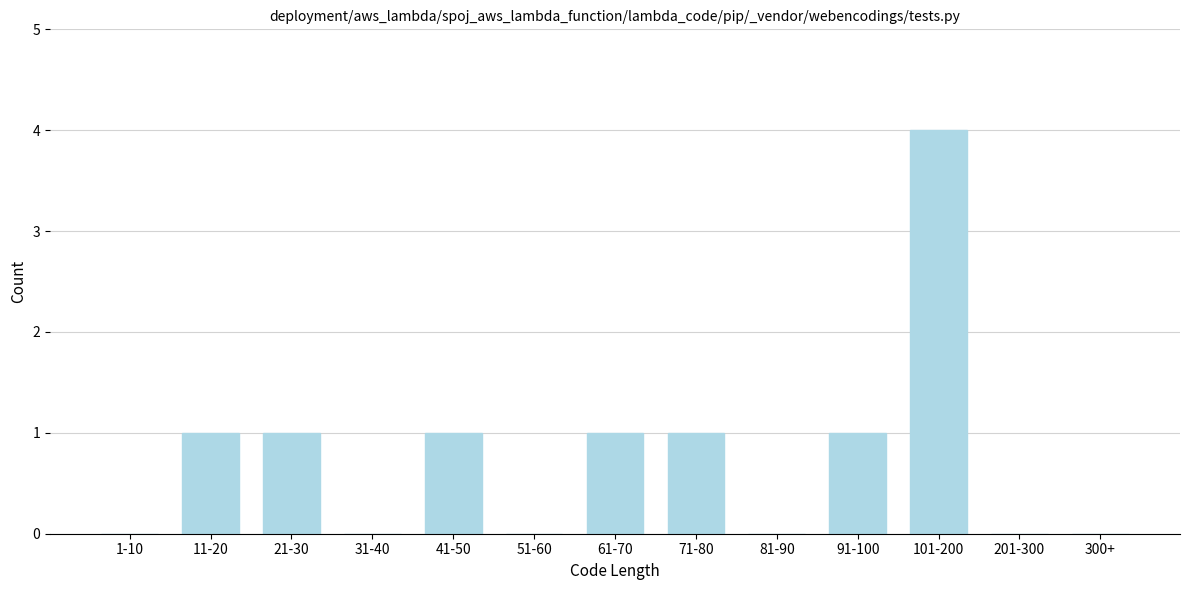

Reading left to right, transcribe all the data shown in this chart.

1-10=0	11-20=1	21-30=1	31-40=0	41-50=1	51-60=0	61-70=1	71-80=1	81-90=0	91-100=1	101-200=4	201-300=0	300+=0